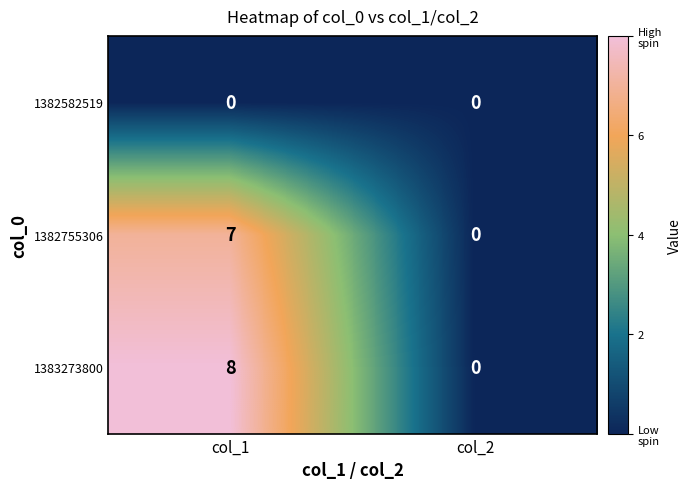

Reading left to right, list all the values displayed in this chart.

1382582519: 0	0
1382755306: 7	0
1383273800: 8	0